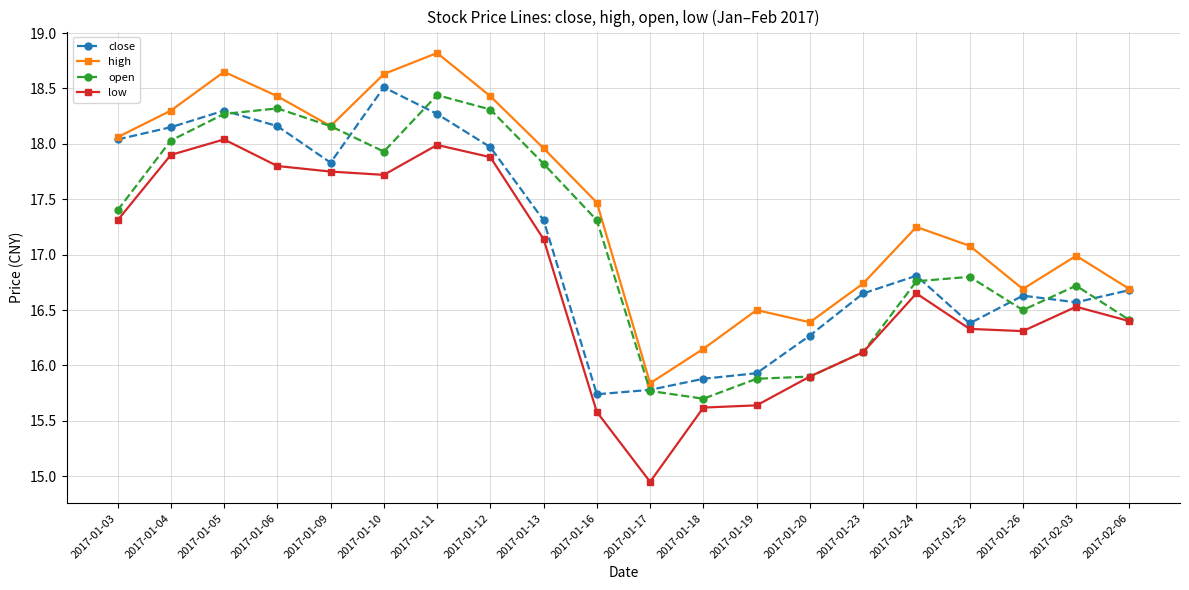

What is the sum of the low values at 2017-01-06 and 2017-01-18?

33.4